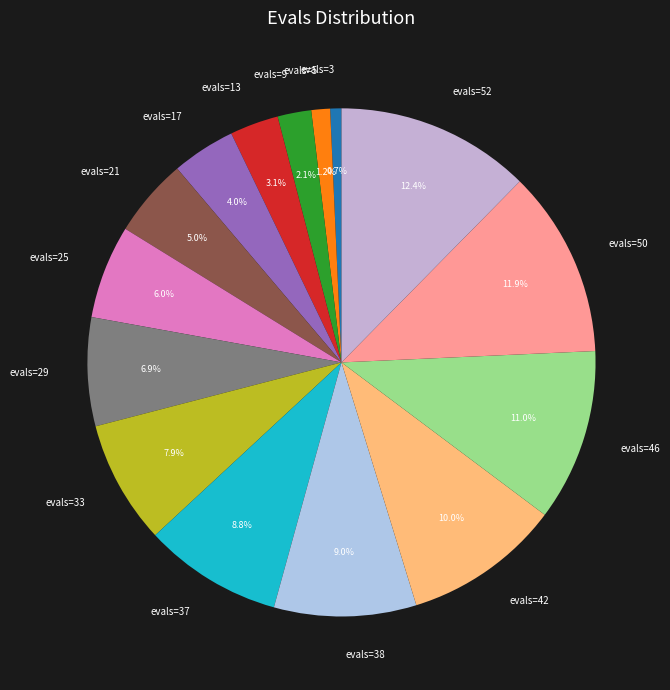

To the nearest percent, what is the difference between the largest and smallest slice percentages?

12%